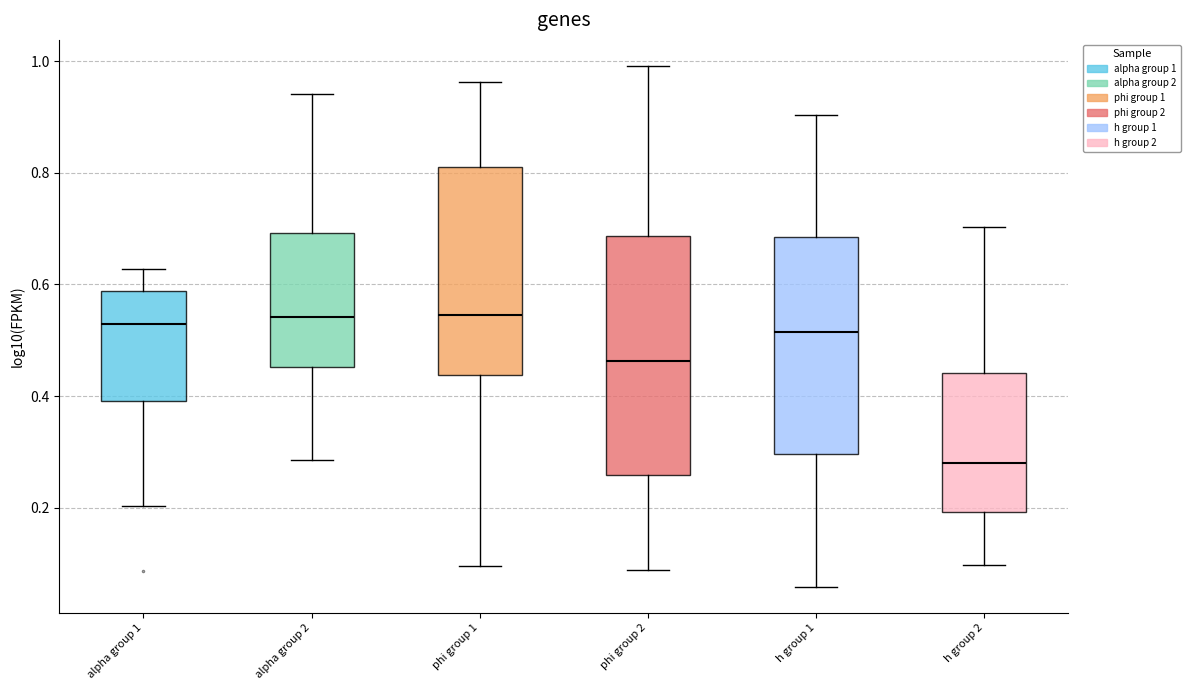

Which box has the lowest median line?

h group 2